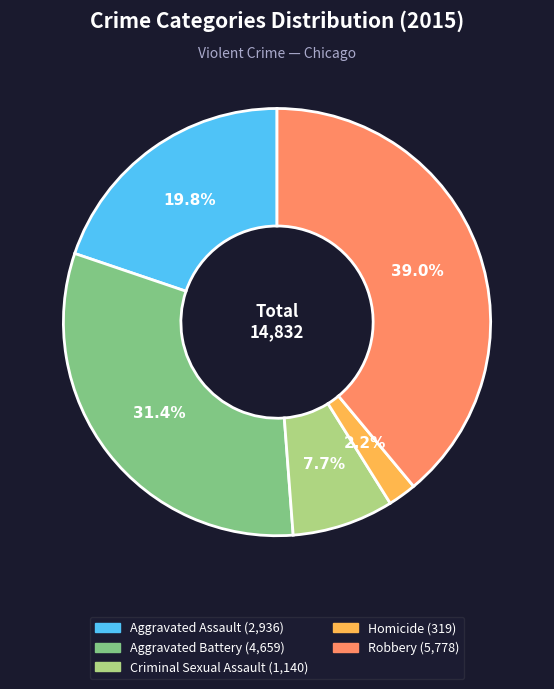

How much of the chart is everything except Criminal Sexual Assault?

92.3%